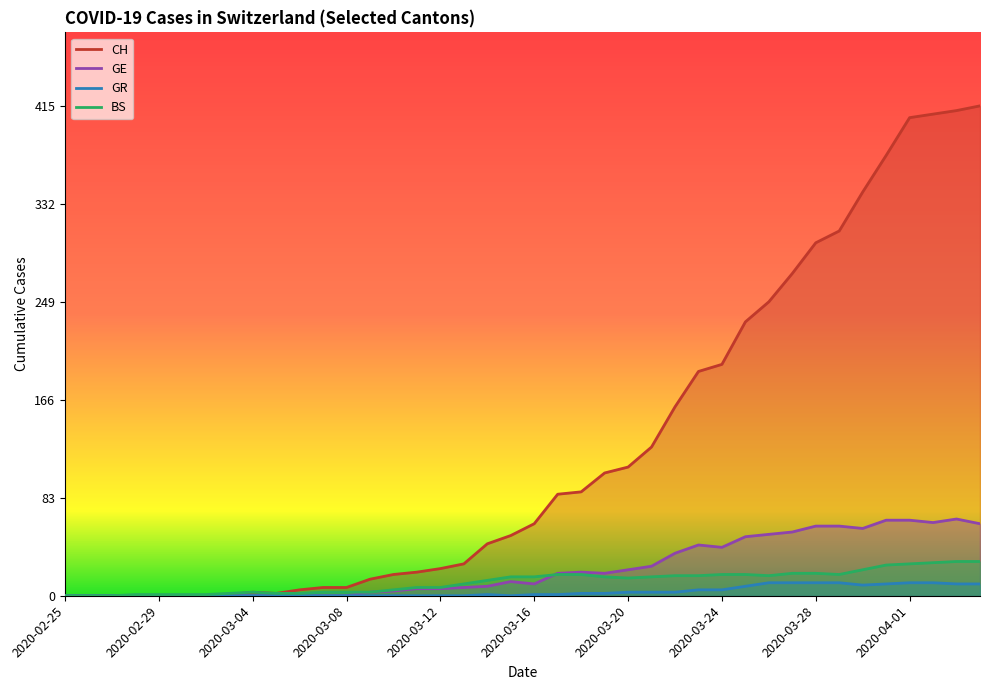

True or false: BS has more than 2 points higher than both neighbors.

False